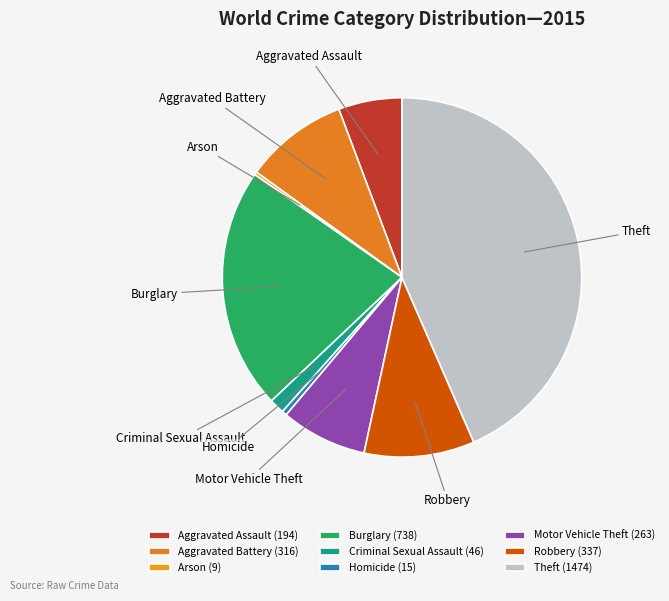

Is it true that Aggravated Battery is 15% of the pie?

False